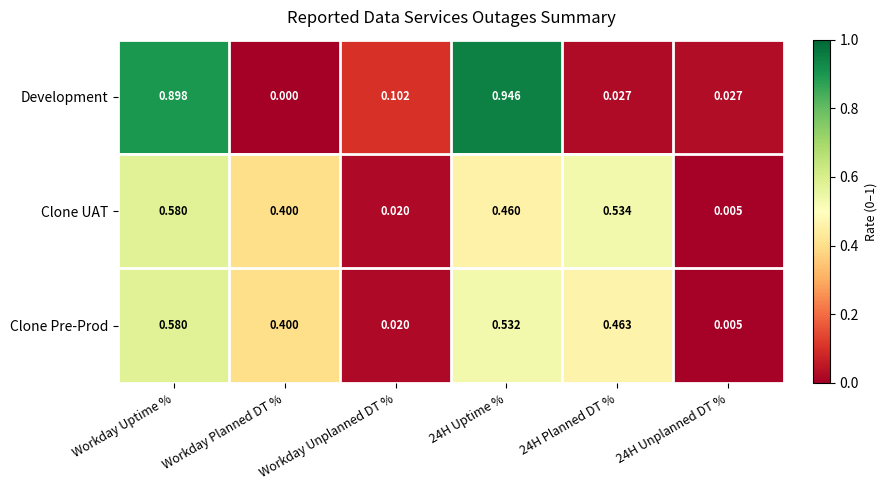

Where is Development nearest to the value 0?

Workday Planned DT %